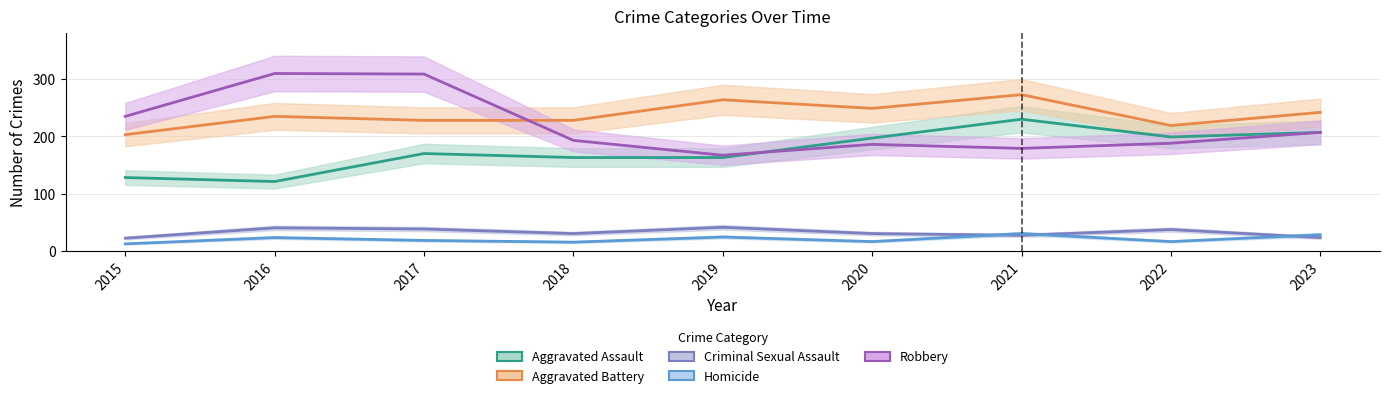

What are all the series names shown in the legend?

Aggravated Assault, Aggravated Battery, Criminal Sexual Assault, Homicide, Robbery